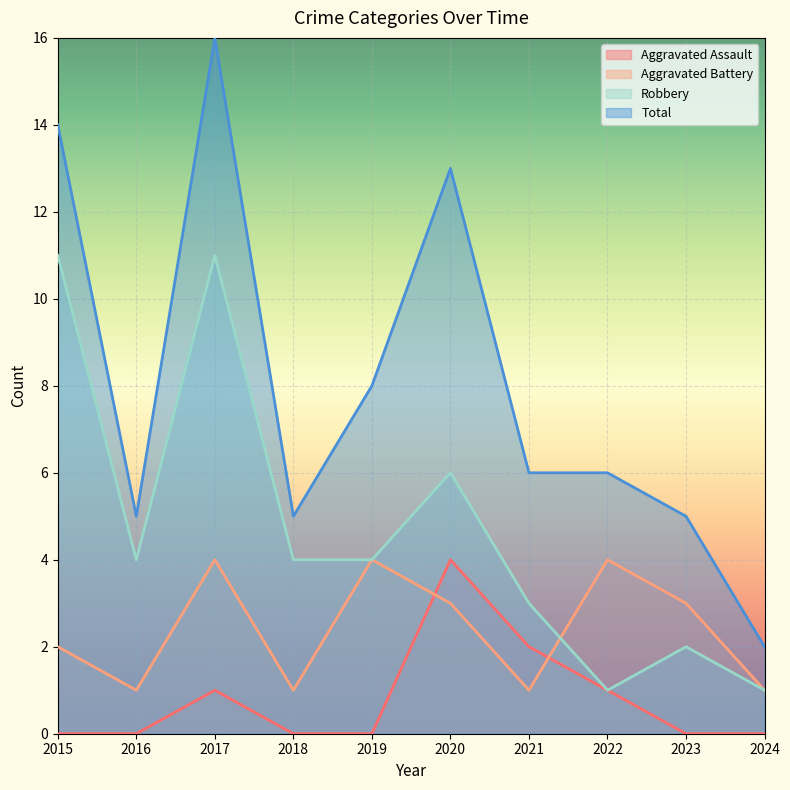

Count the Aggravated Battery values in the range 1 to 4.

10